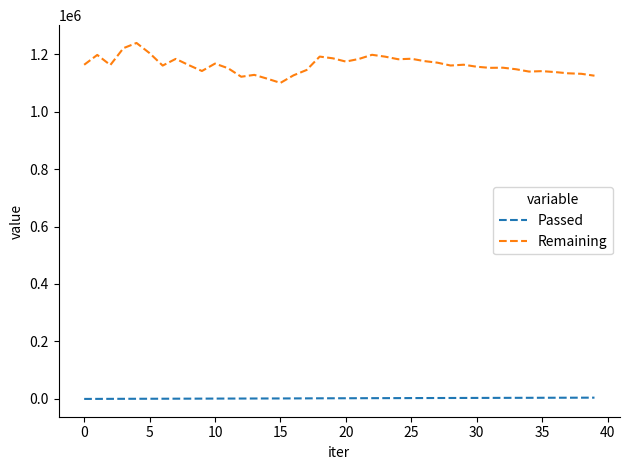

What is the difference between the second highest and minimum values in the Passed series?

4313